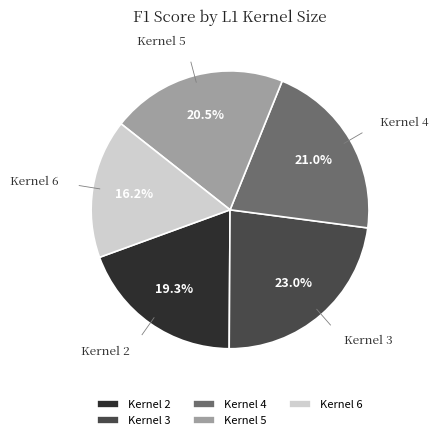

Does any single category account for the majority?

No